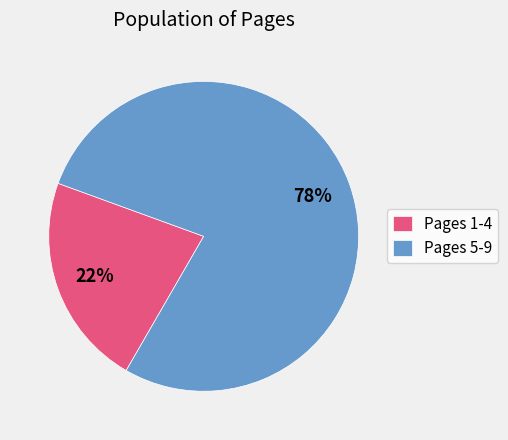

To the nearest percent, what is the difference between the largest and smallest slice percentages?

56%